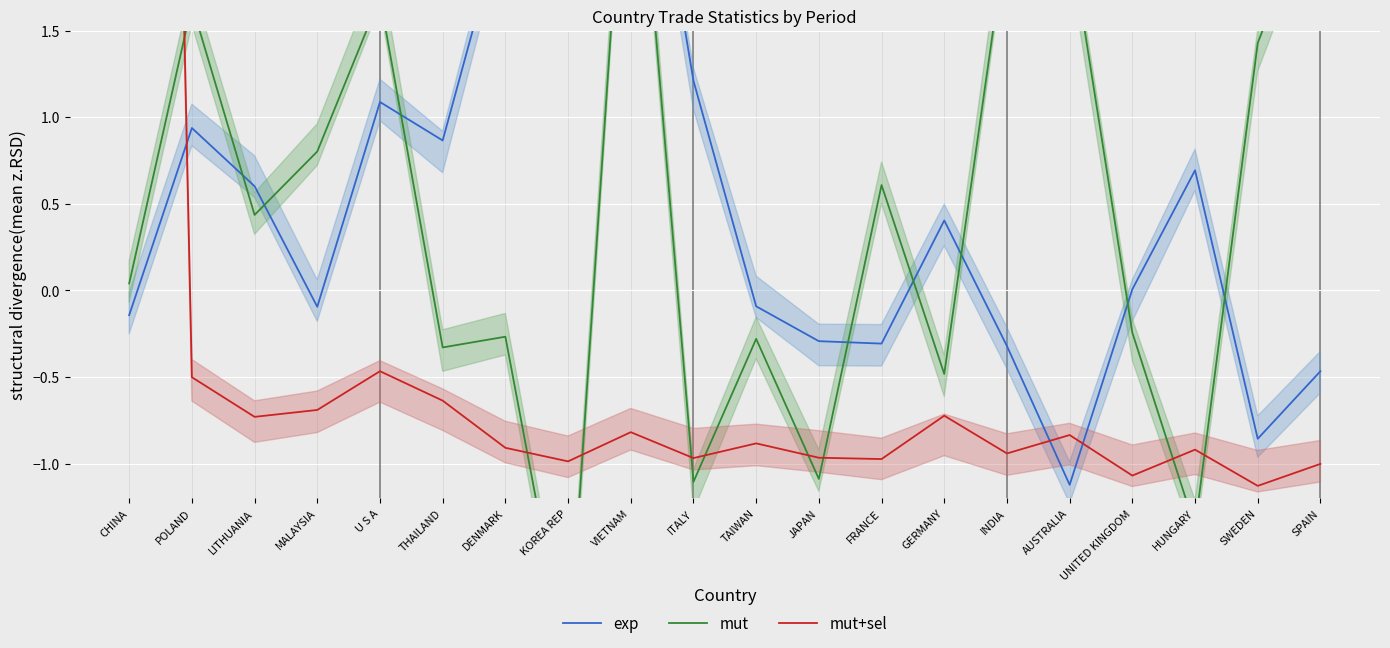

Is the value of mut at UNITED KINGDOM greater than the value of exp at MALAYSIA?

No